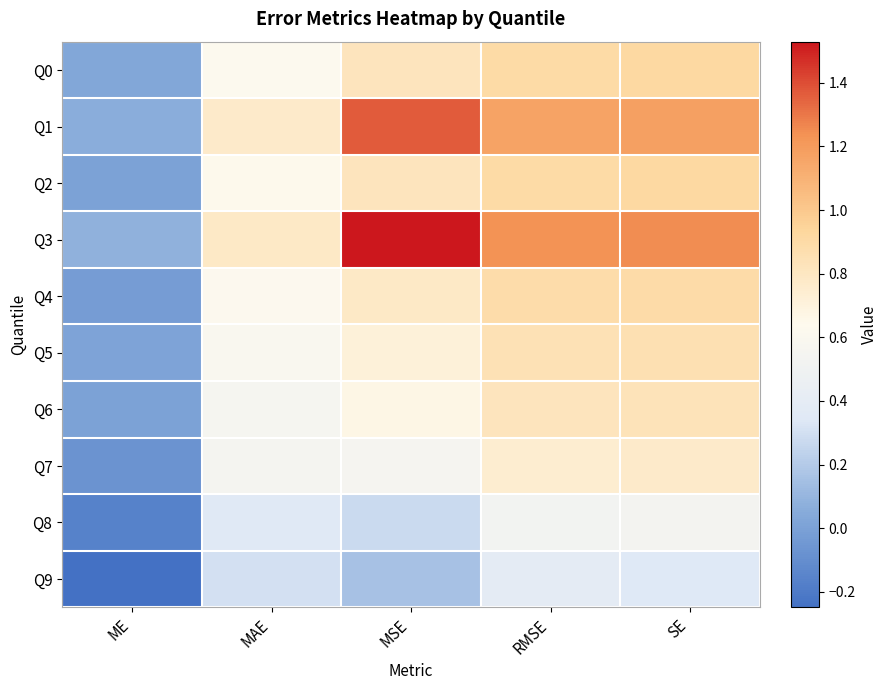

Rank the series at SE from lowest to highest value.

Q9, Q8, Q7, Q6, Q5, Q4, Q0, Q2, Q1, Q3